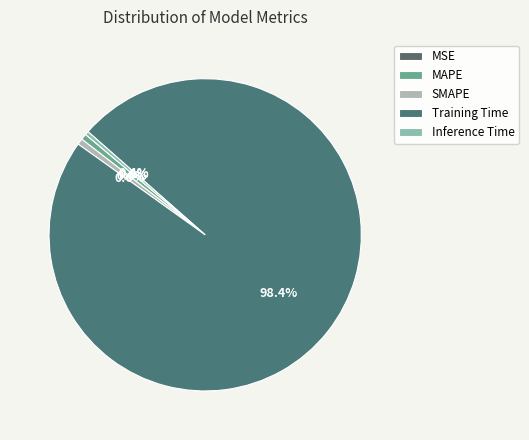

What is the total percentage of MSE and MAPE?

0.6%